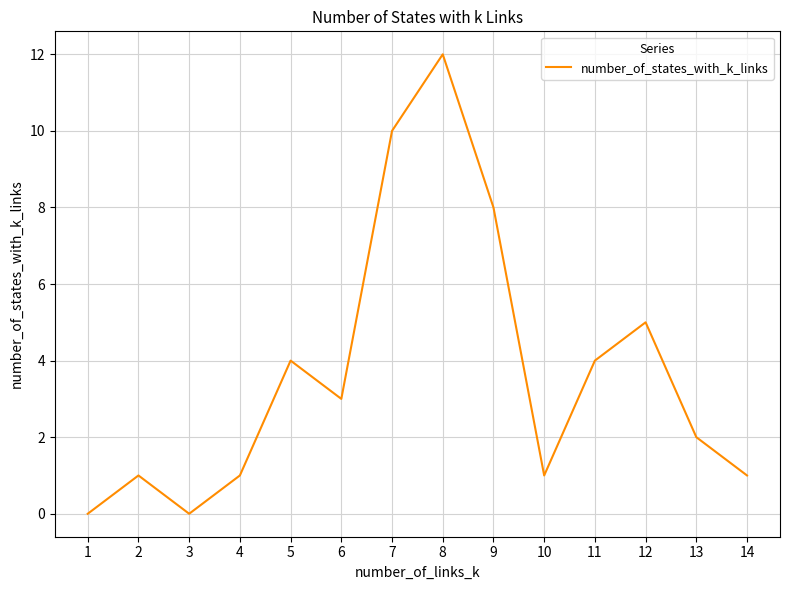

Reading left to right, list all the values displayed in this chart.

1=0	2=1	3=0	4=1	5=4	6=3	7=10	8=12	9=8	10=1	11=4	12=5	13=2	14=1